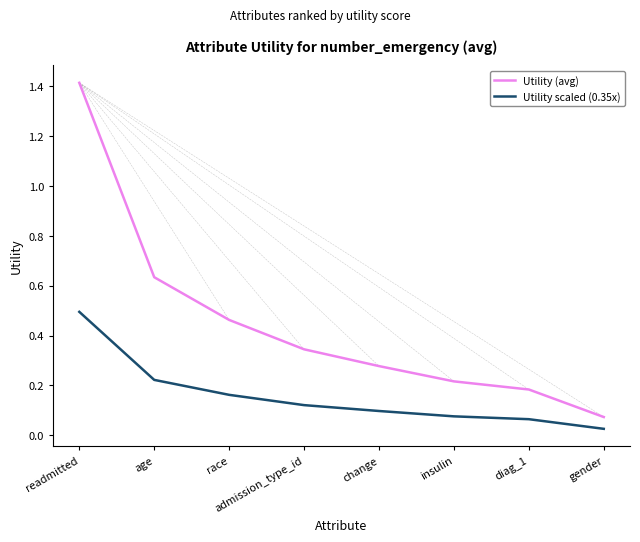

Rank the series at readmitted from highest to lowest value.

Utility (avg), Utility scaled (0.35x)